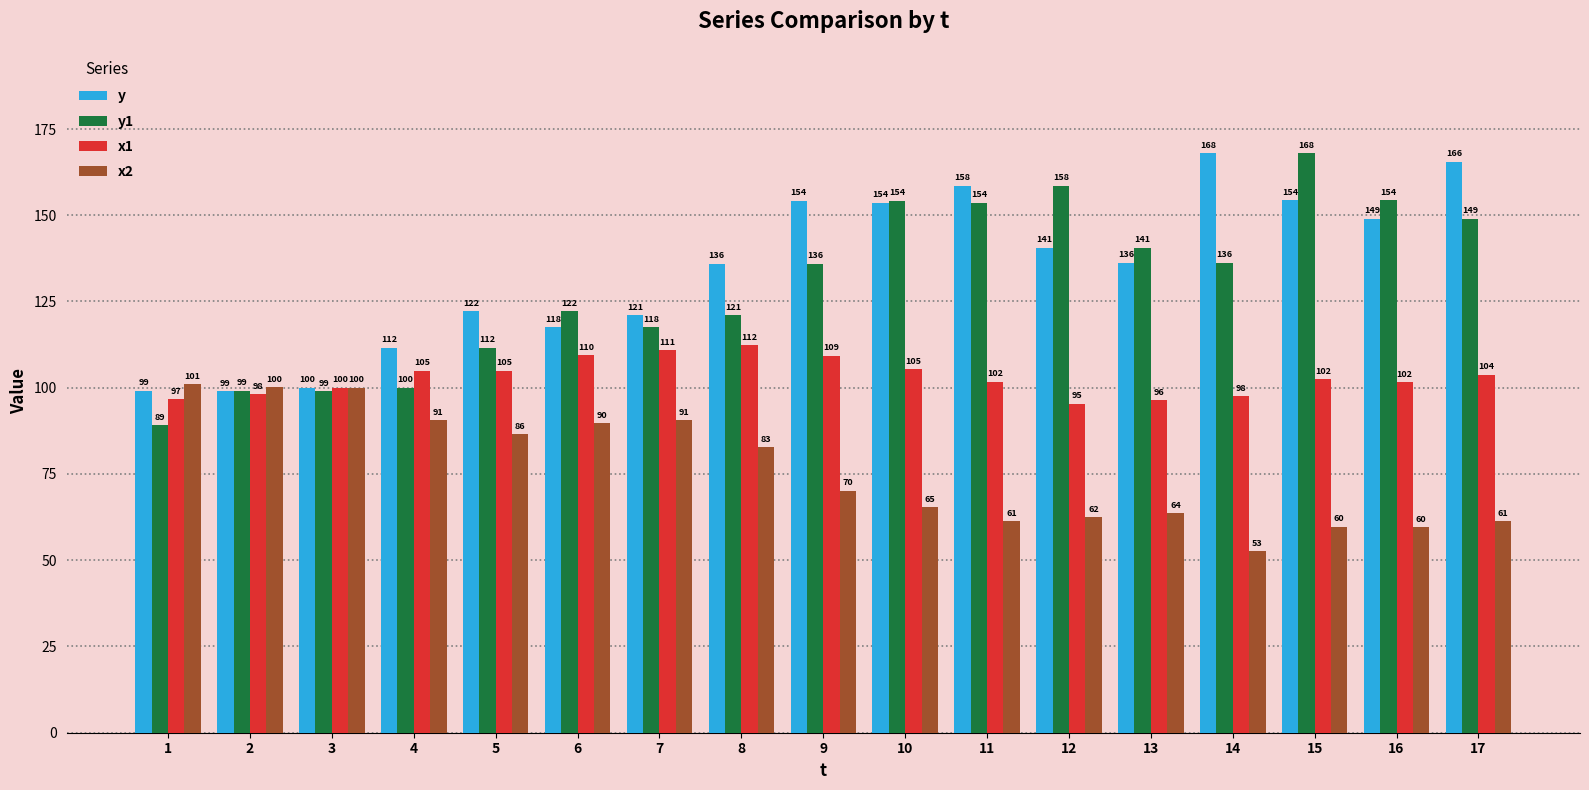

Count the number of categories in the chart.

17